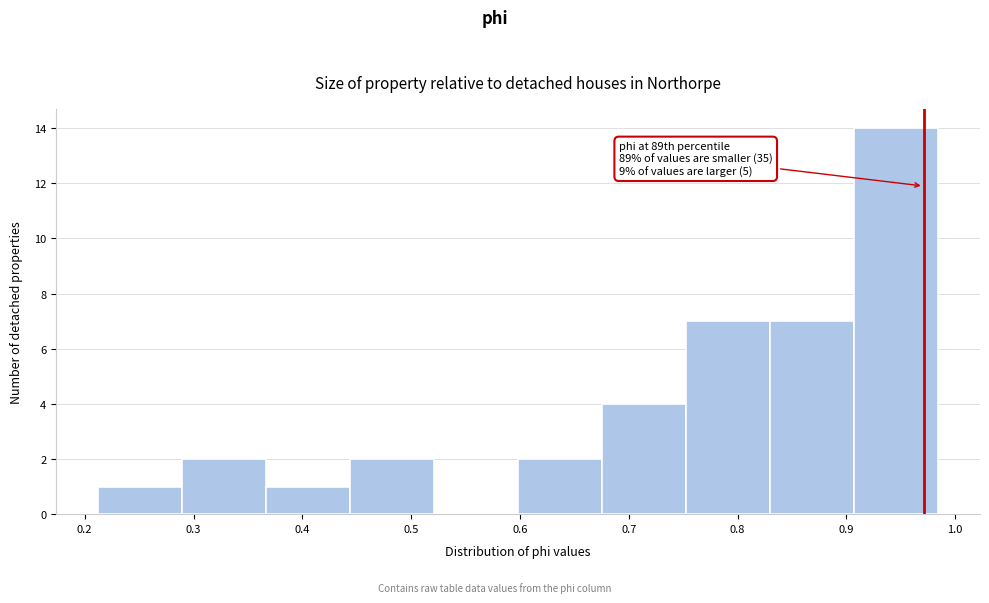

Which range on the x-axis has the tallest bar?

0.91 to 0.98